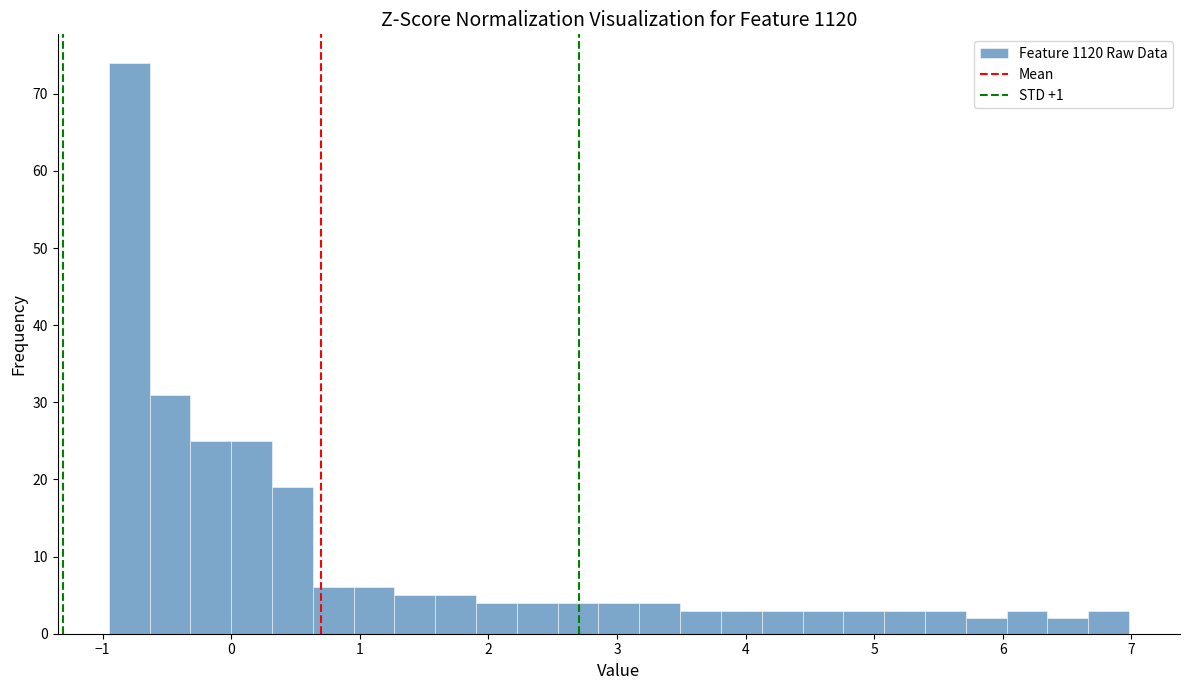

Read against the x-axis, roughly where is the centre of the tallest bar?

-0.8